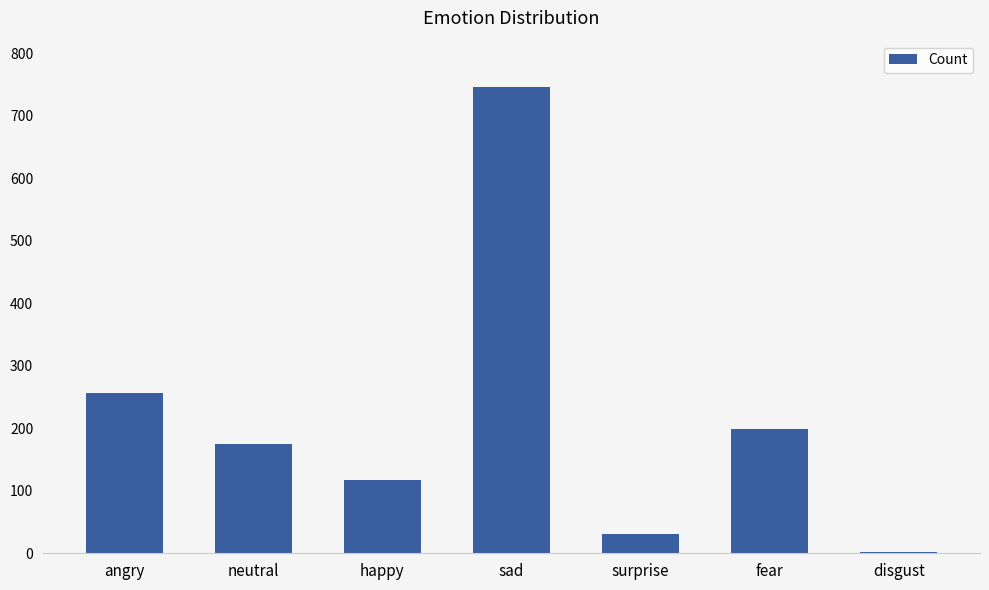

Are the bars horizontal?

No